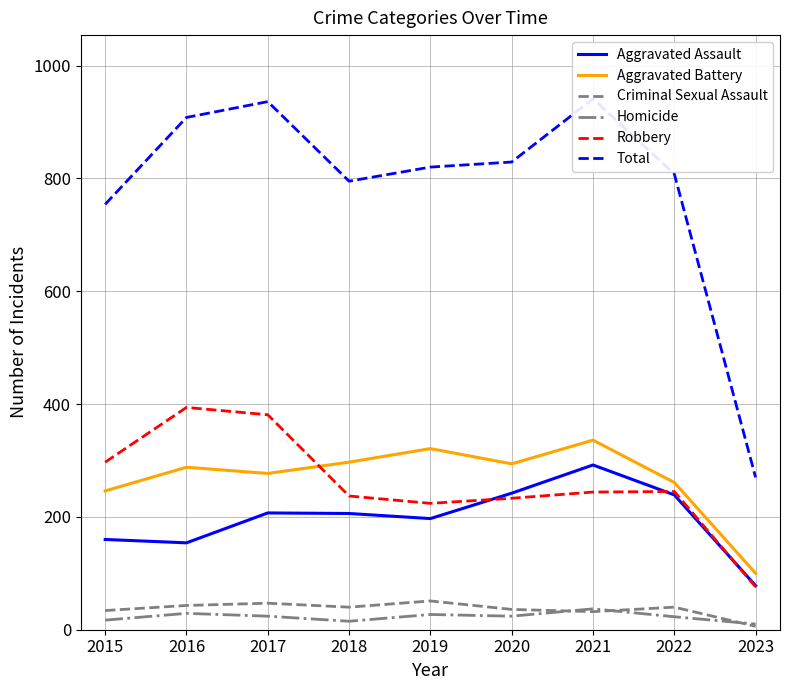

What is the value of the Criminal Sexual Assault point at the 5th from the left?

51